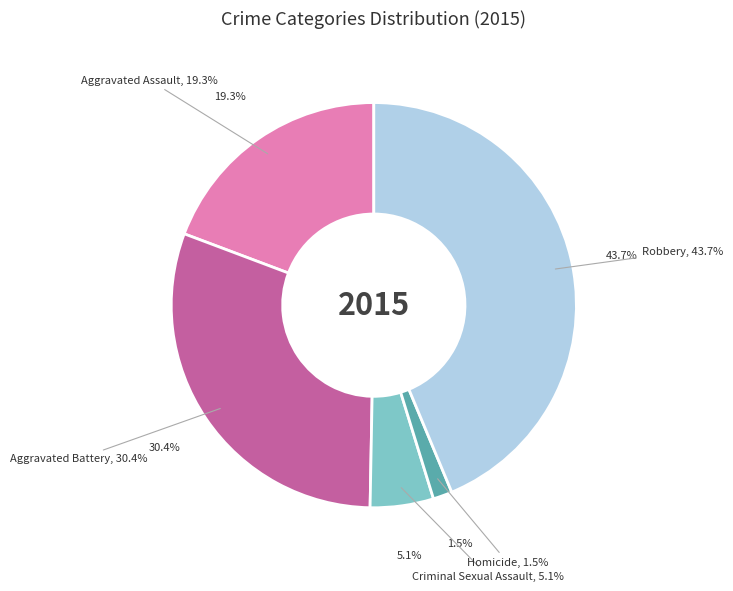

What percentage is the Aggravated Assault slice, to the nearest percent?

19%